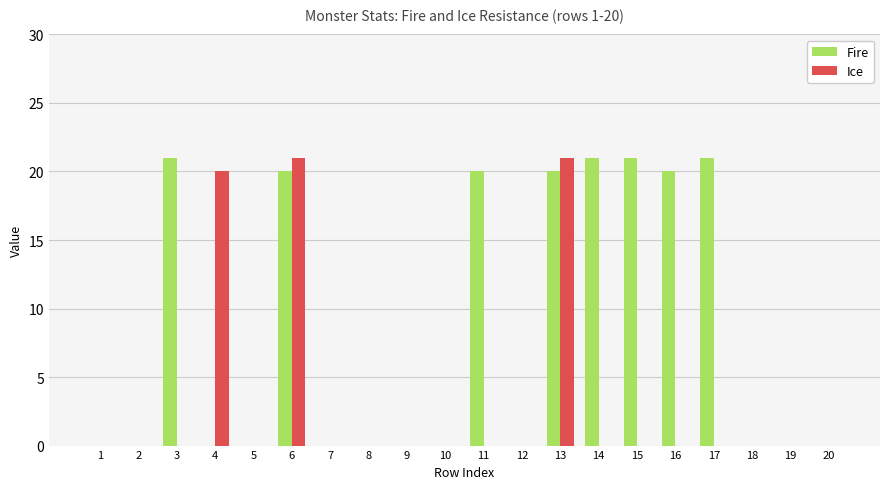

What are all the series names shown in the legend?

Fire, Ice